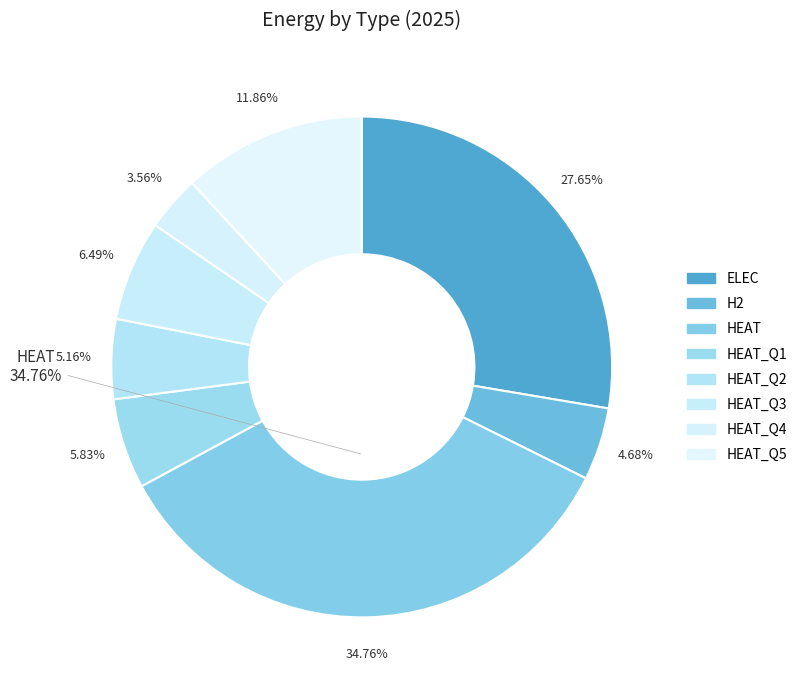

What percentage is NOT represented by H2?

95.3%